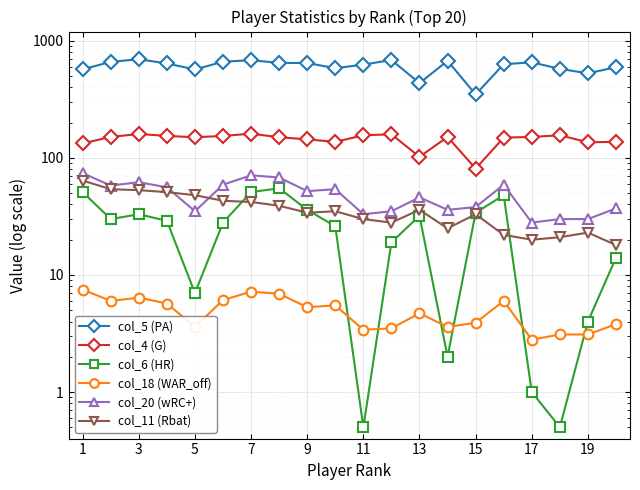

True or false: col_5 (PA) and col_4 (G) intersect in this chart.

False